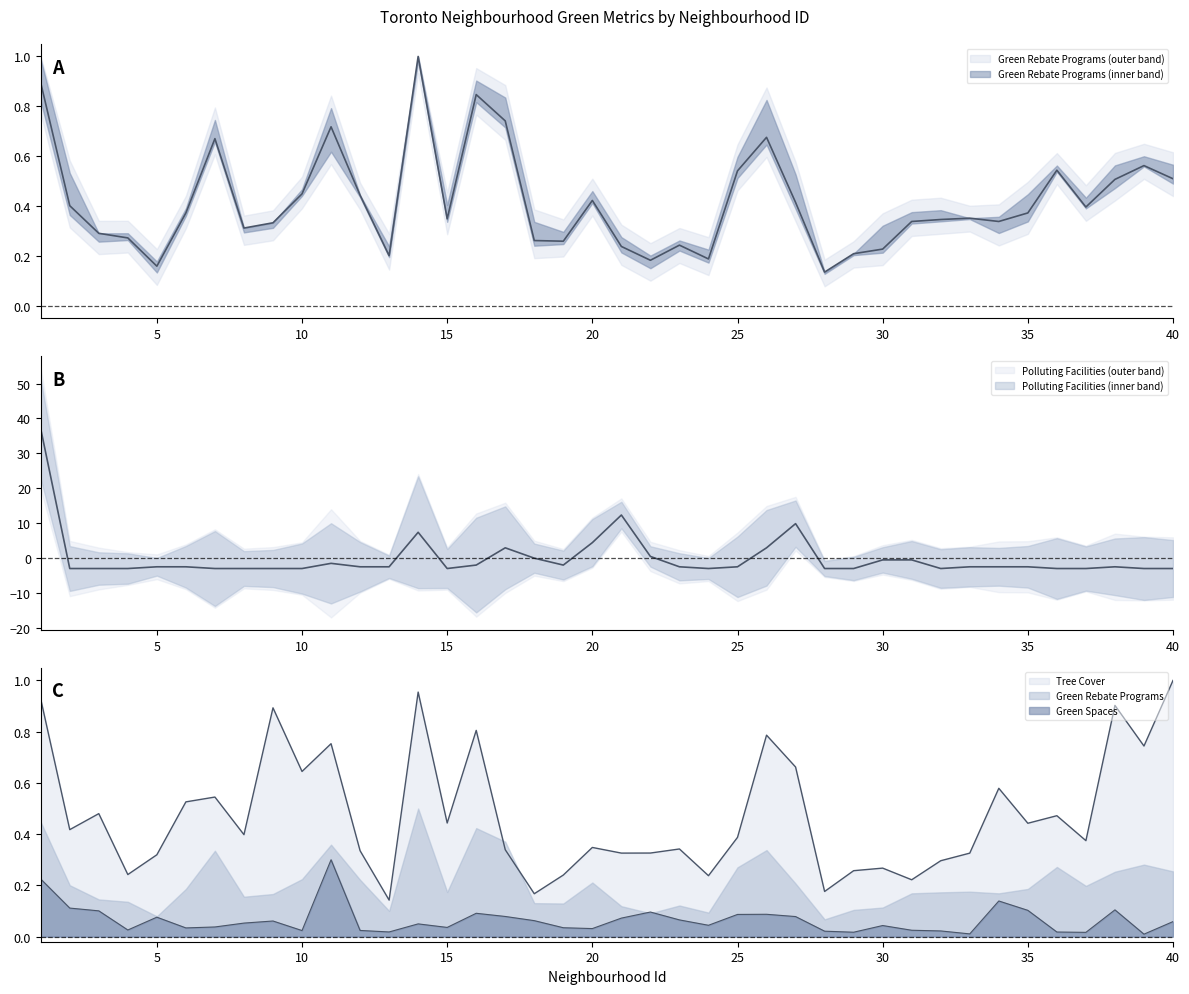

At which label does Polluting Facilities reach its minimum?

2